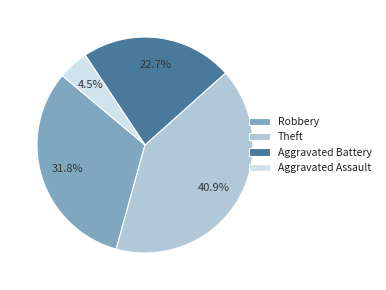

Does Aggravated Assault account for over 50% of the chart?

No